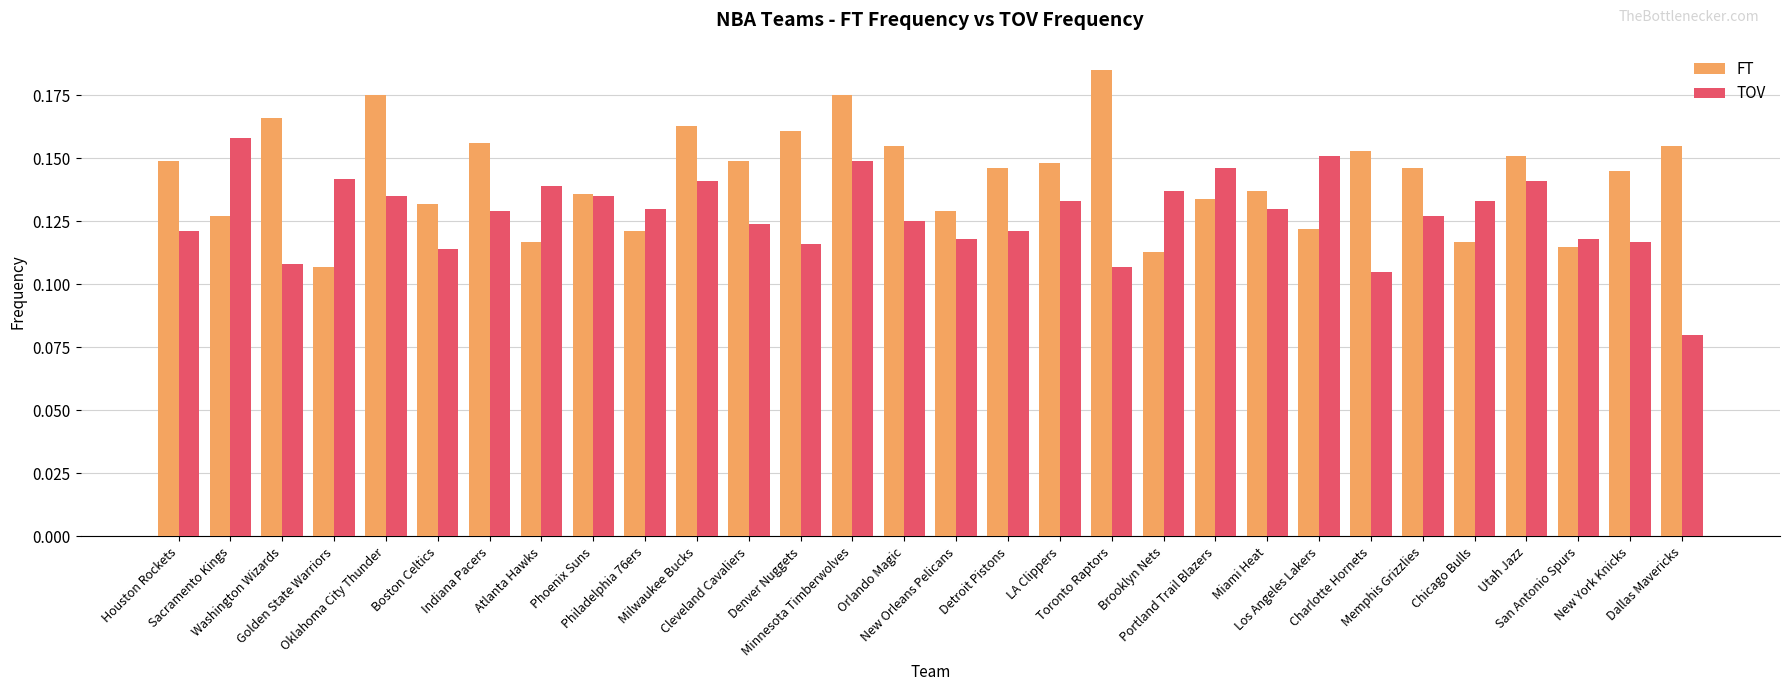

Which label corresponds to the largest value in the chart?

Toronto Raptors